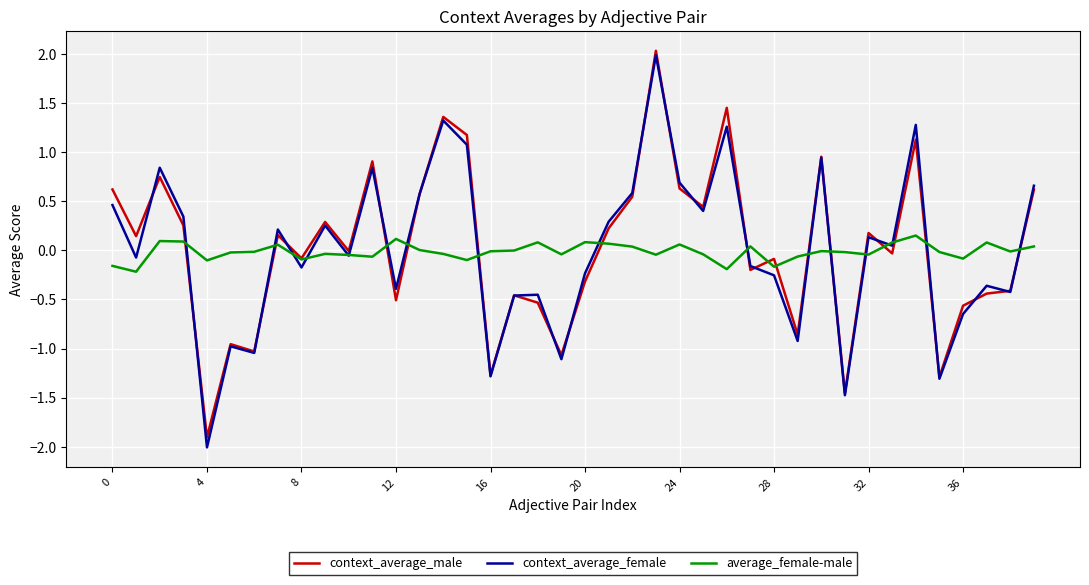

What is the maximum value shown in the chart?

2.0